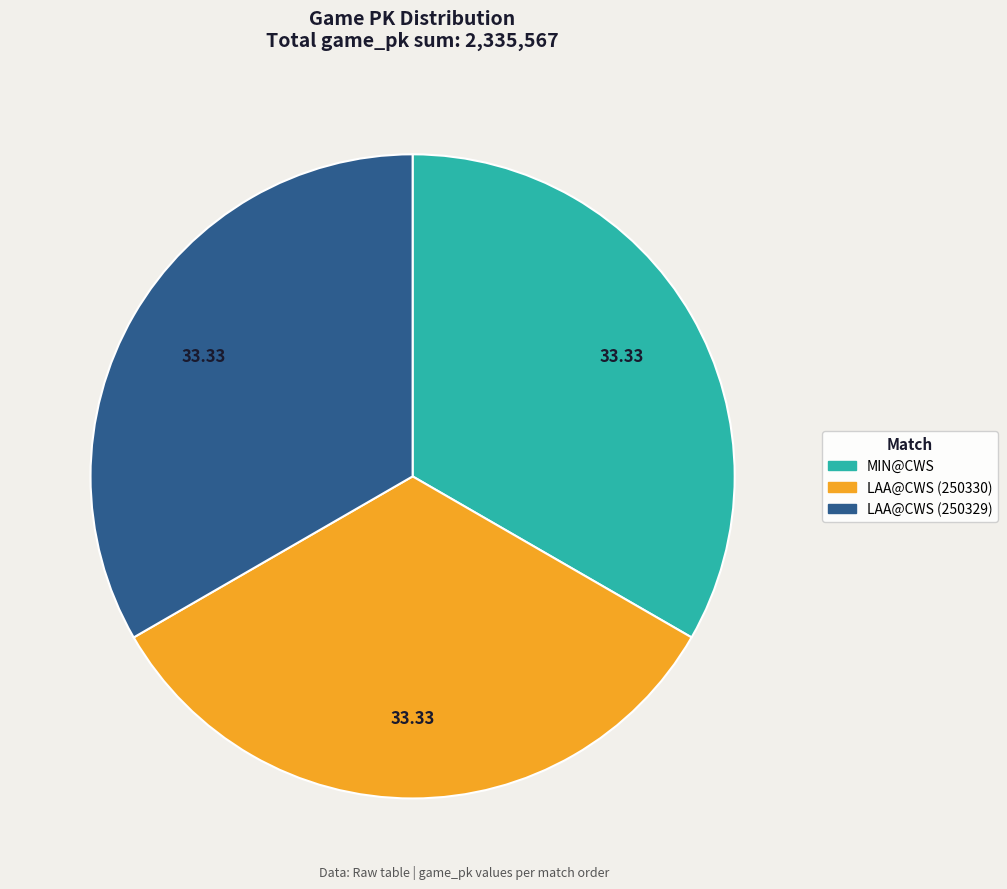

Is the sum of MIN@CWS and LAA@CWS (250329) greater than half?

Yes